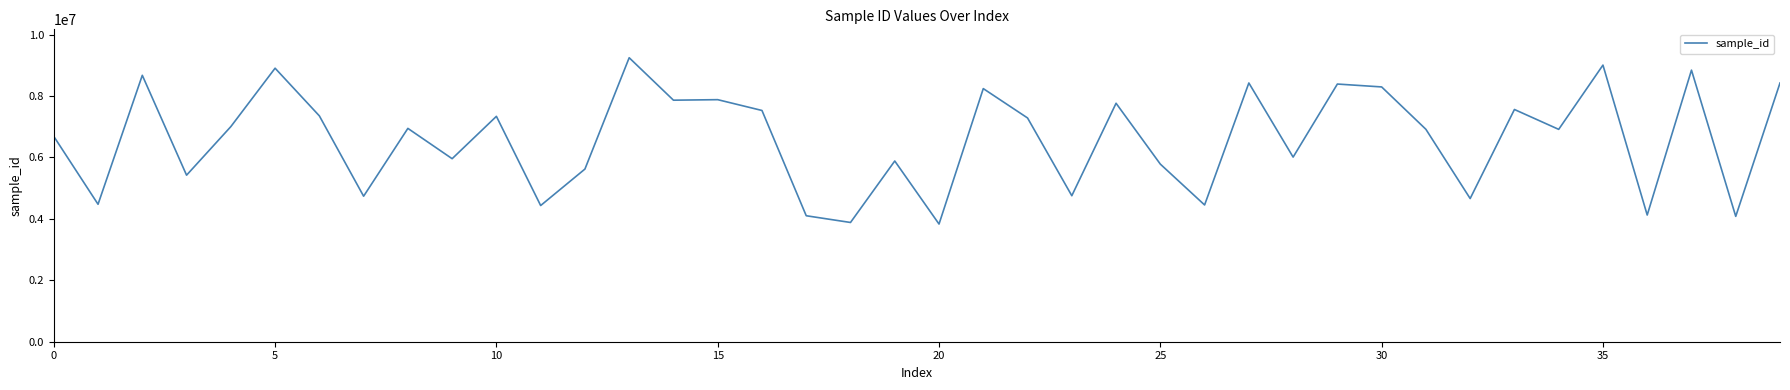

What is the difference between the maximum and minimum values?

5414562